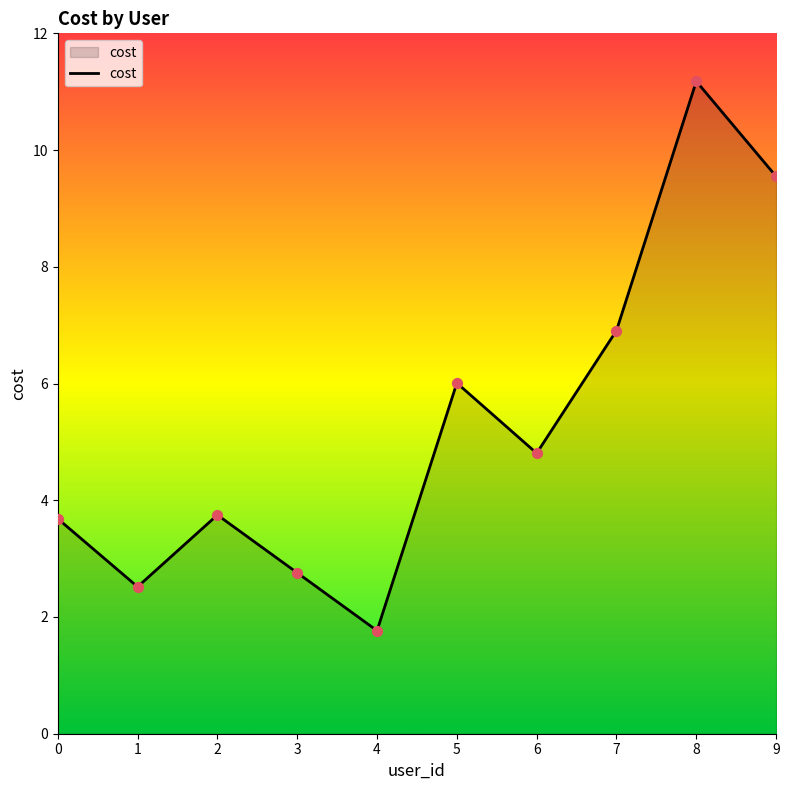

What is the change in value from 2 to 3?

-1.0